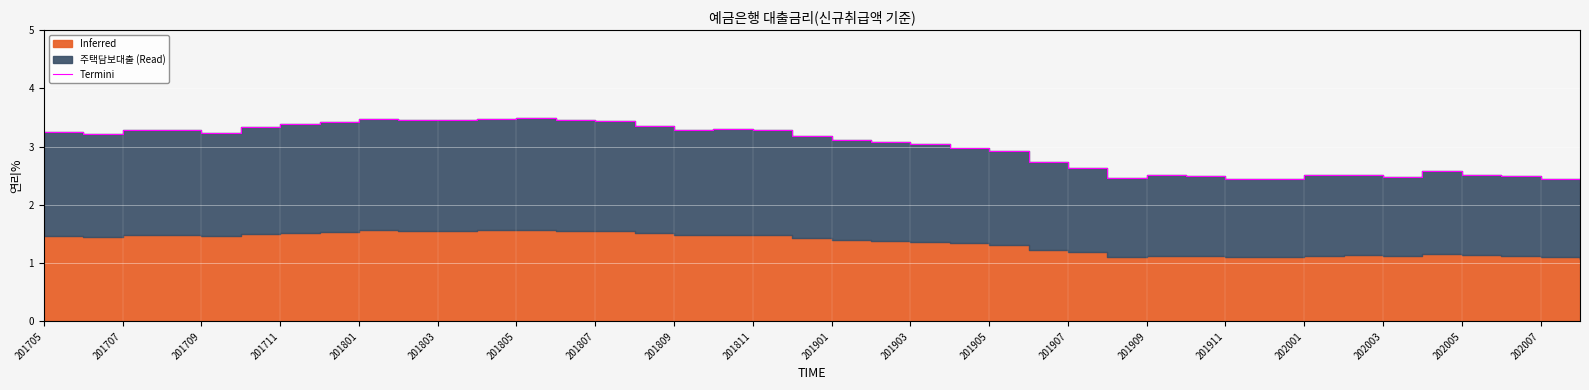

What is the value of the 30th point from the left?

2.5